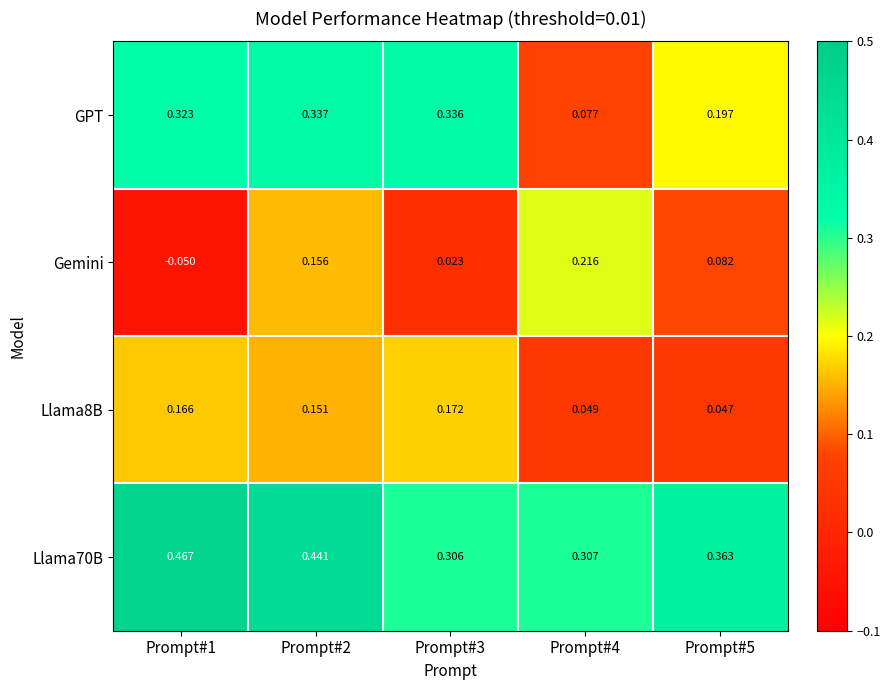

Is the value of GPT at Prompt#3 greater than the value of Llama8B at Prompt#3?

Yes